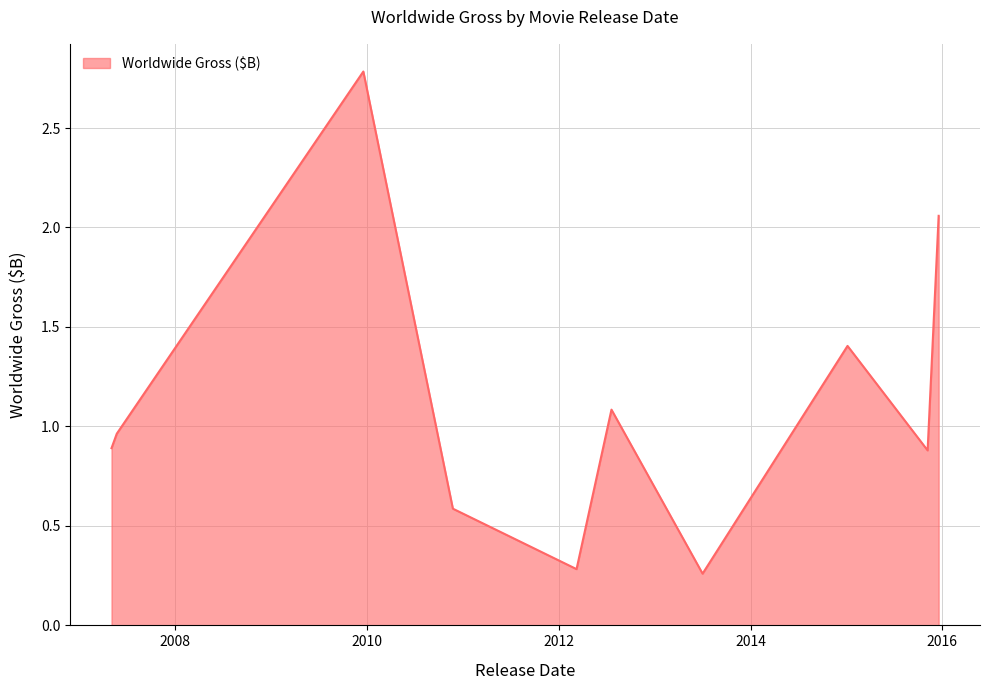

How many lines are shown in the chart?

1